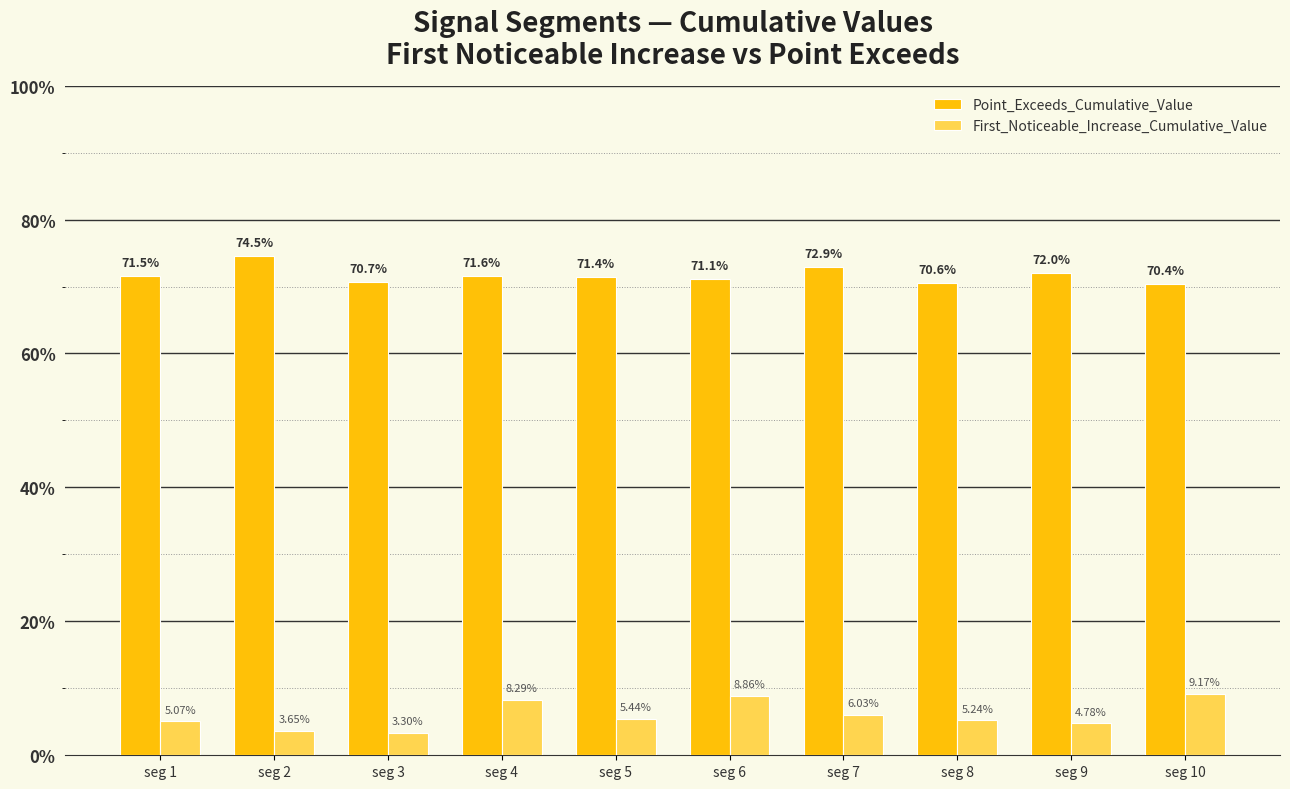

Reading left to right, transcribe all the data shown in this chart.

Point_Exceeds_Cumulative_Value: 0.7	0.7	0.7	0.7	0.7	0.7	0.7	0.7	0.7	0.7
First_Noticeable_Increase_Cumulative_Value: 0.1	0.0	0.0	0.1	0.1	0.1	0.1	0.1	0.0	0.1